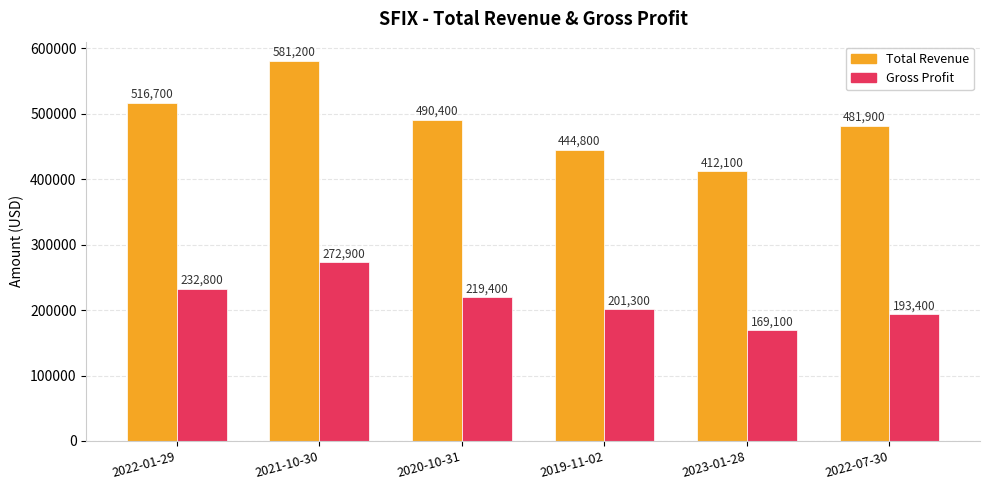

What is the difference between the maximum and minimum values in the Total Revenue series?

169100